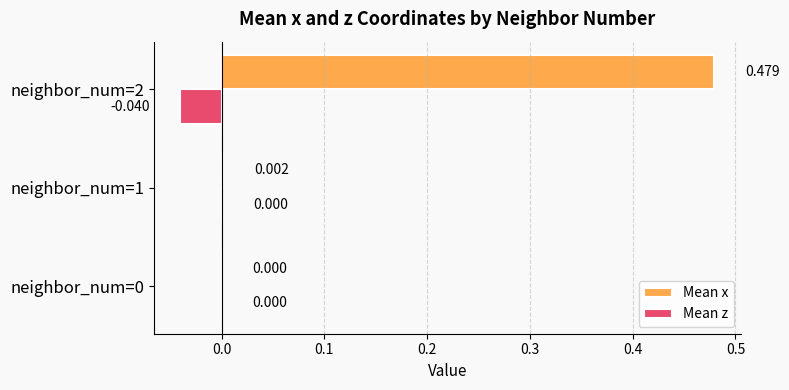

Which series has the largest total across all categories?

Mean x